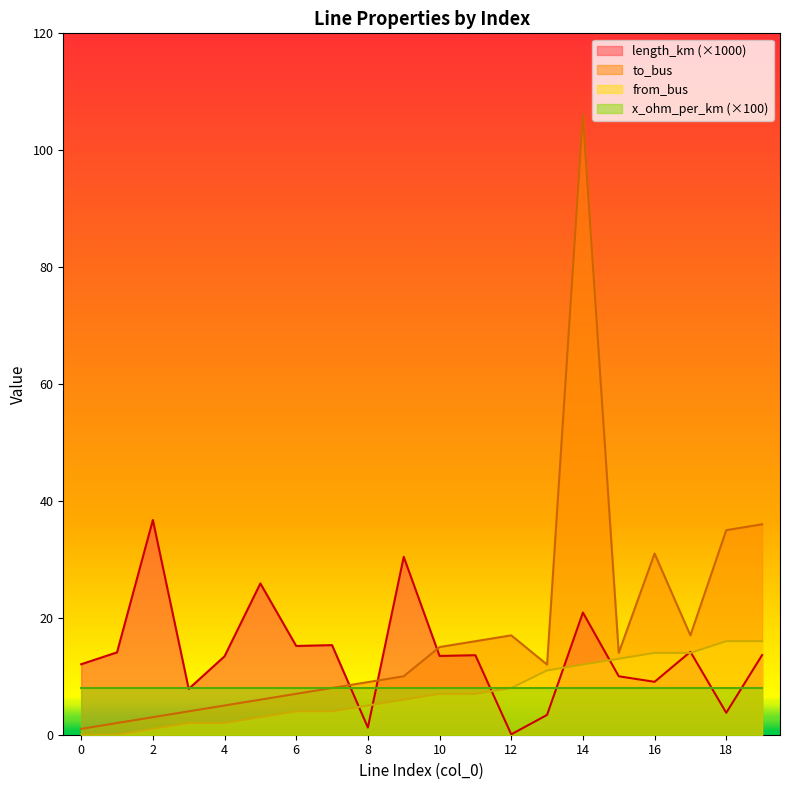

What is the value of the length_km point at the 15th from the left?

20.9